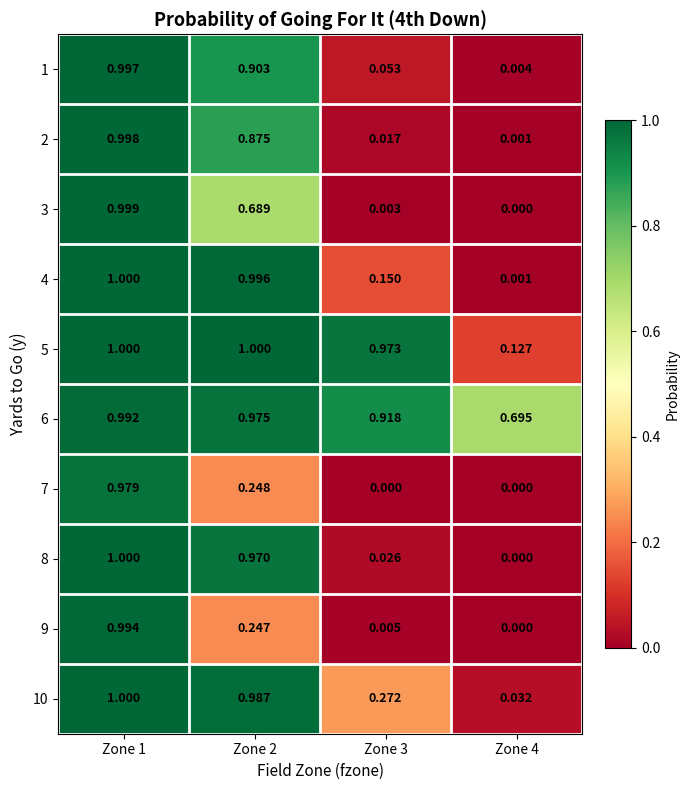

Count the number of data series in this chart.

10